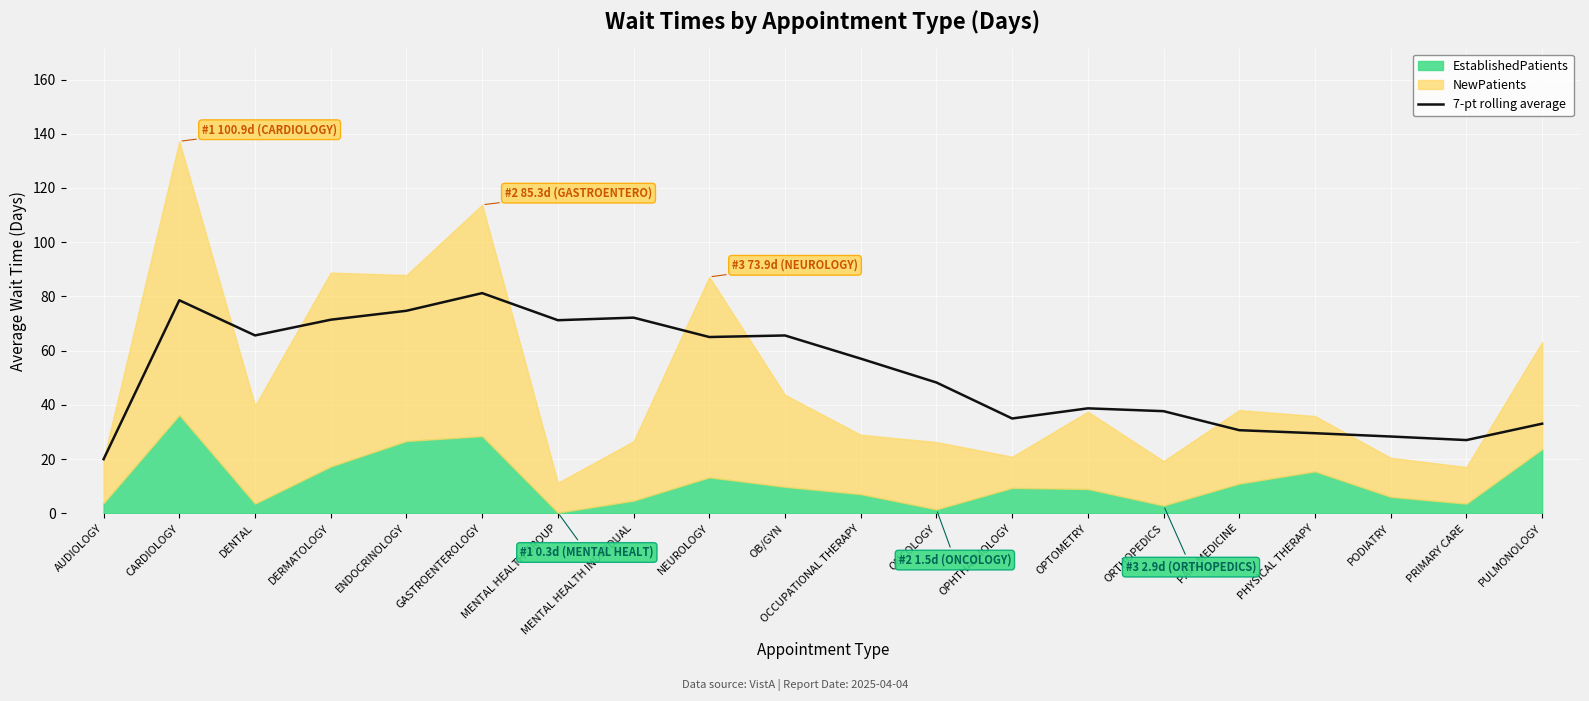

Where is 7-pt rolling average nearest to the value 50?

ONCOLOGY